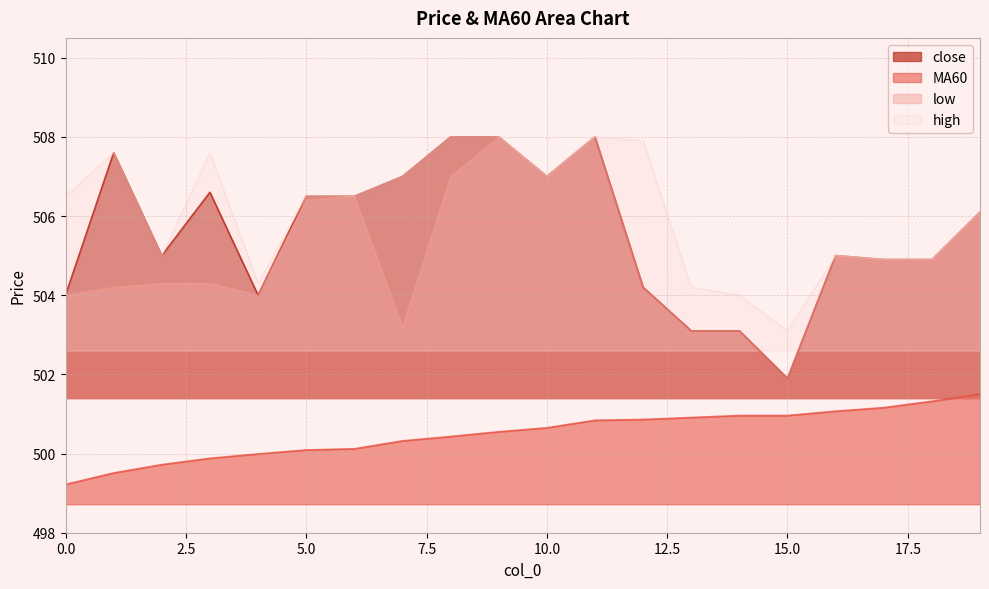

Which series has the largest total across all categories?

high